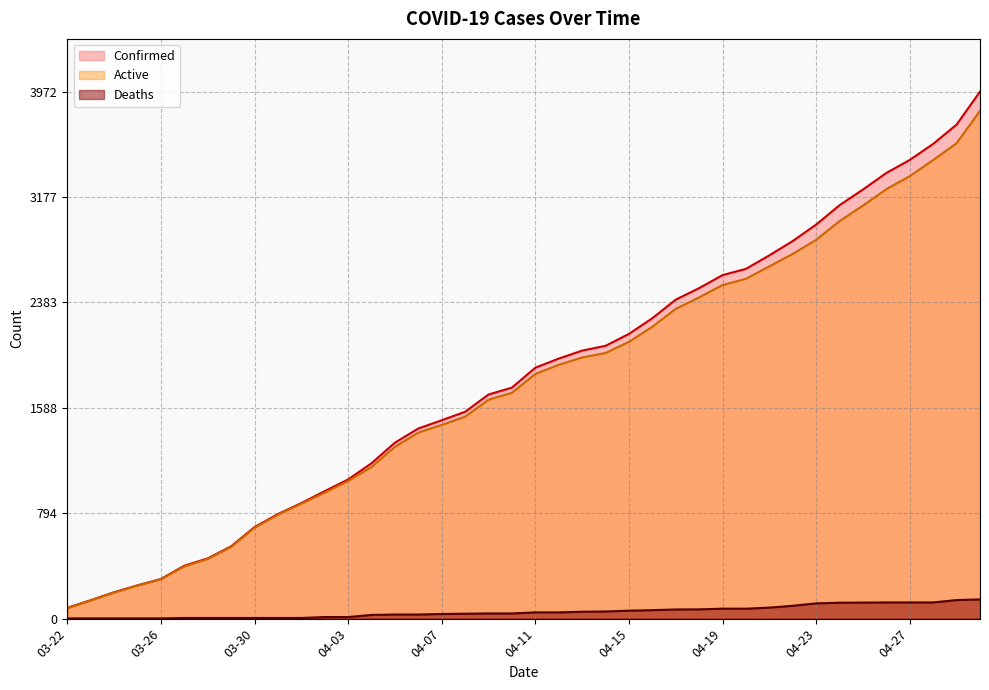

List the series in order of their peak value, highest first.

Confirmed, Active, Deaths